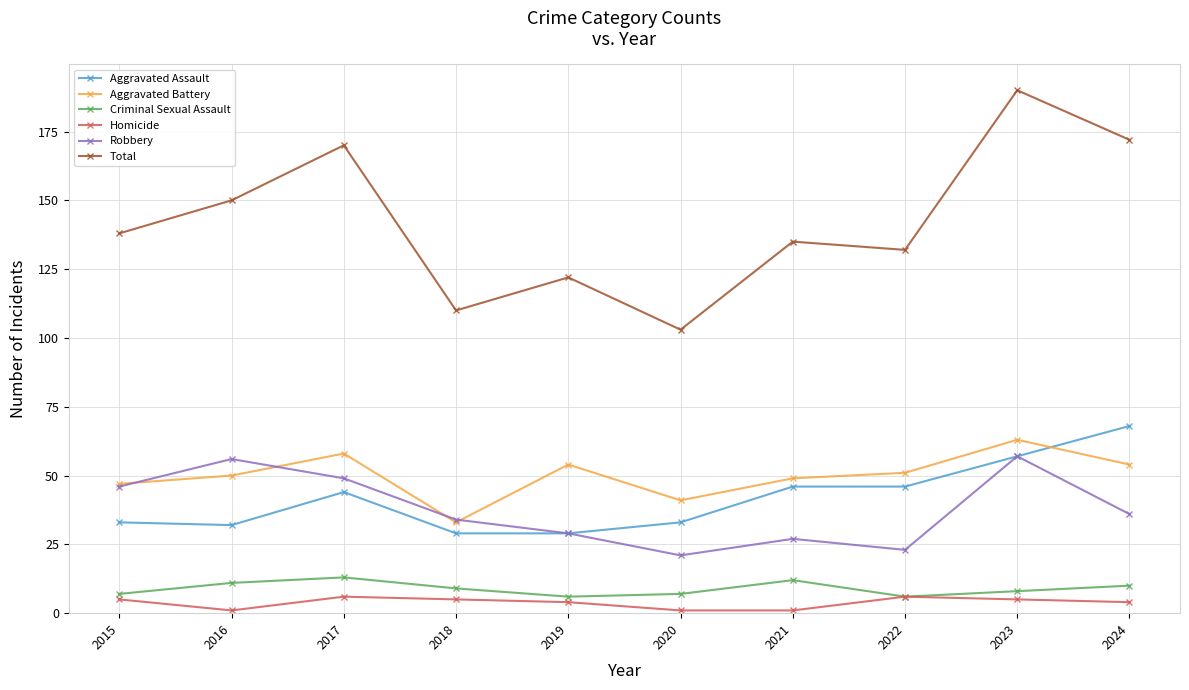

Reading right to left, list all the values displayed in this chart.

Aggravated Assault: 68	57	46	46	33	29	29	44	32	33
Aggravated Battery: 54	63	51	49	41	54	33	58	50	47
Criminal Sexual Assault: 10	8	6	12	7	6	9	13	11	7
Homicide: 4	5	6	1	1	4	5	6	1	5
Robbery: 36	57	23	27	21	29	34	49	56	46
Total: 172	190	132	135	103	122	110	170	150	138